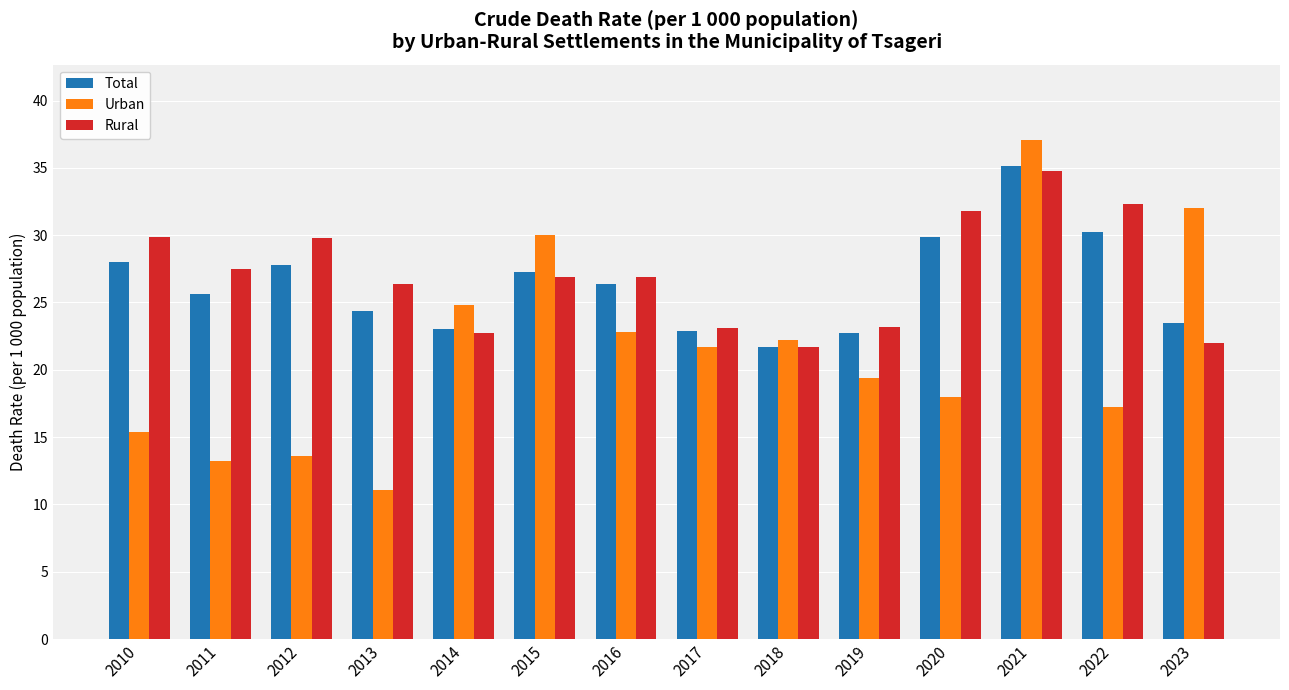

What is the difference between the second highest and minimum values in the Urban series?

20.9